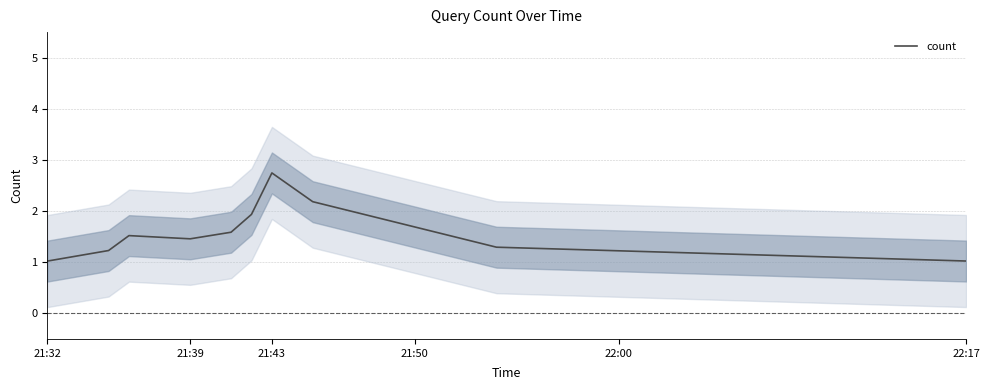

Is it true that count equals 0.4 at 22:17?

False